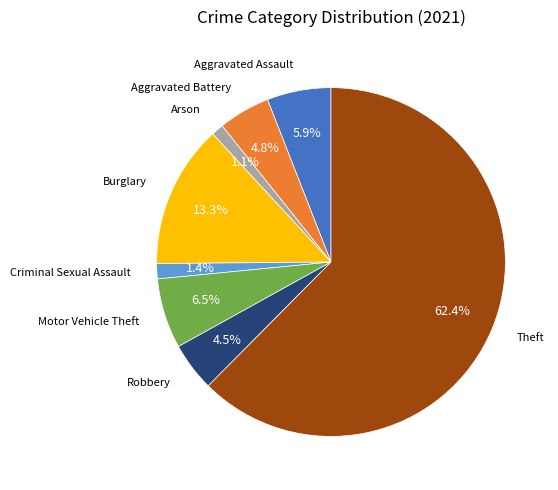

Is there any slice that represents more than half of the pie?

Yes